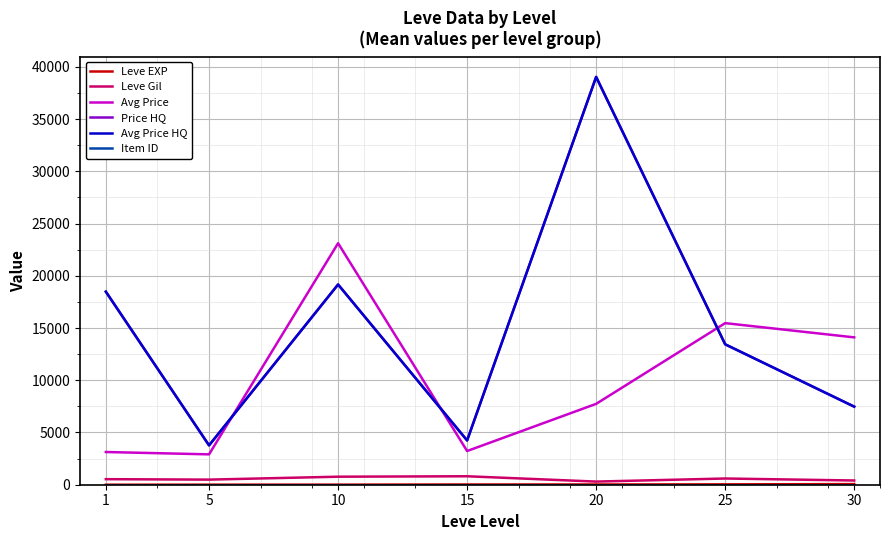

Is this an area chart (filled region under the line)?

No